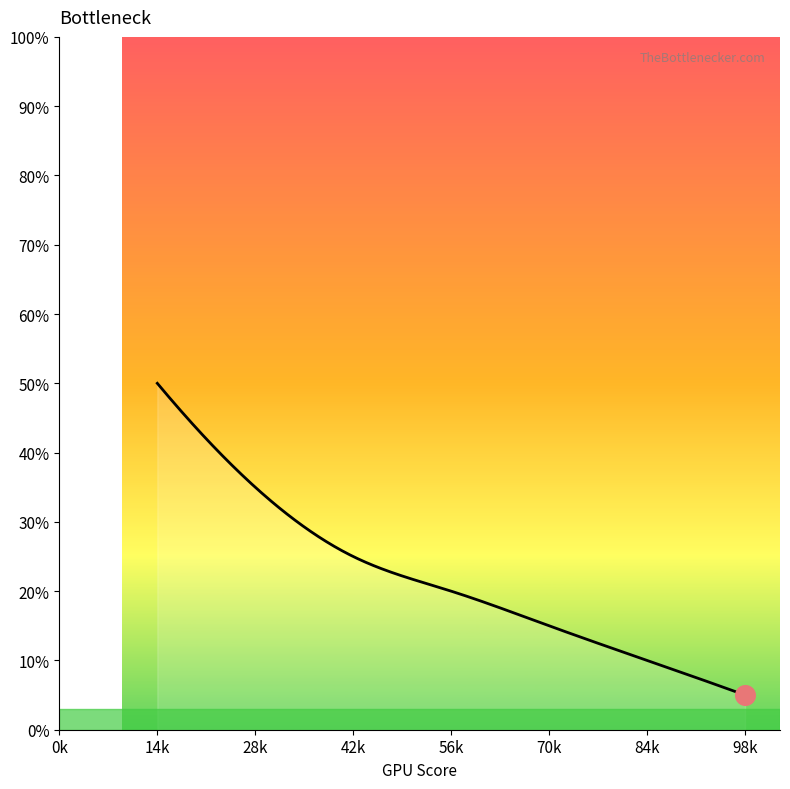

What is the difference between the maximum and minimum values?

45.0